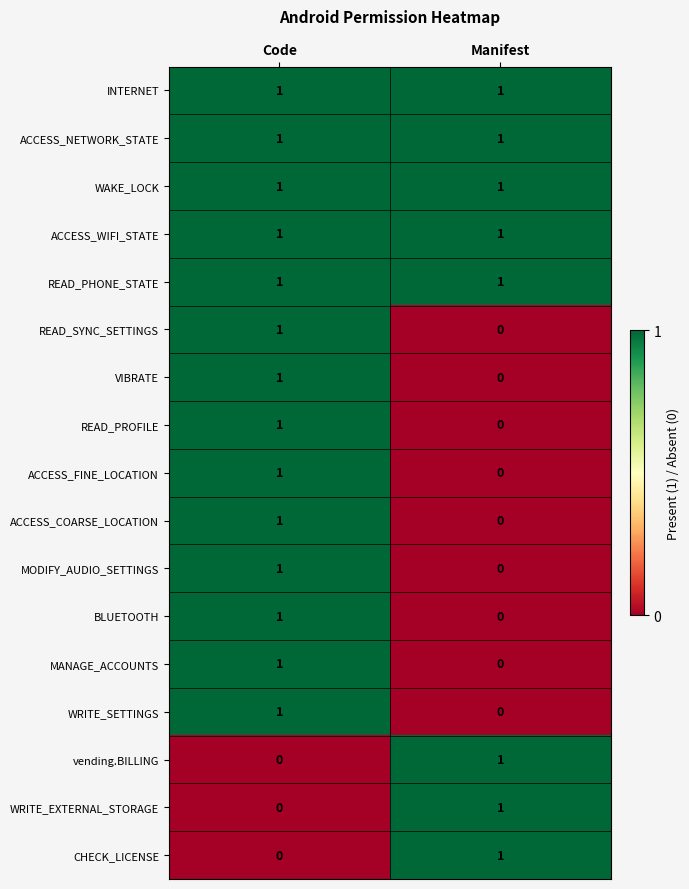

List the labels in order of WRITE_EXTERNAL_STORAGE value, largest first.

Manifest, Code